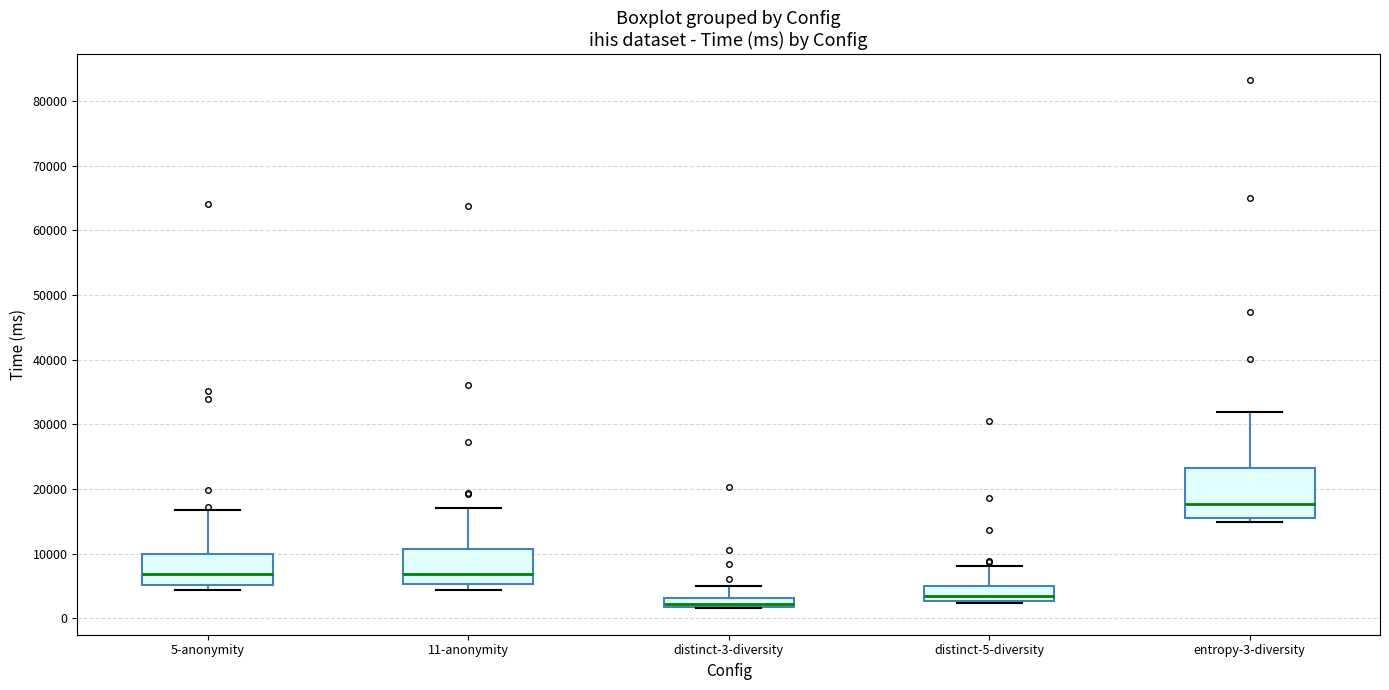

Which box has the lowest median line?

distinct-3-diversity